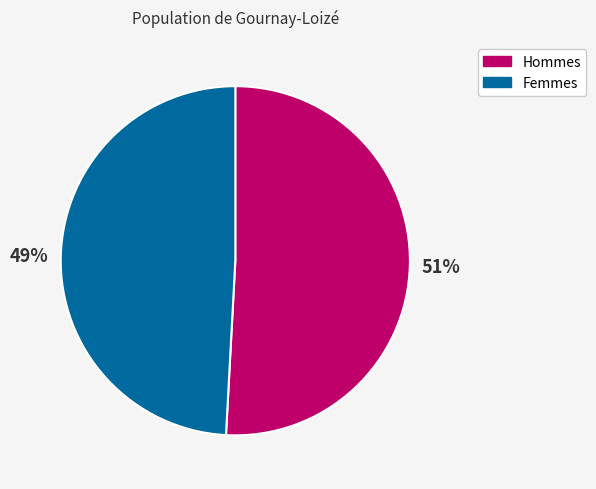

Is there any slice that represents more than half of the pie?

Yes